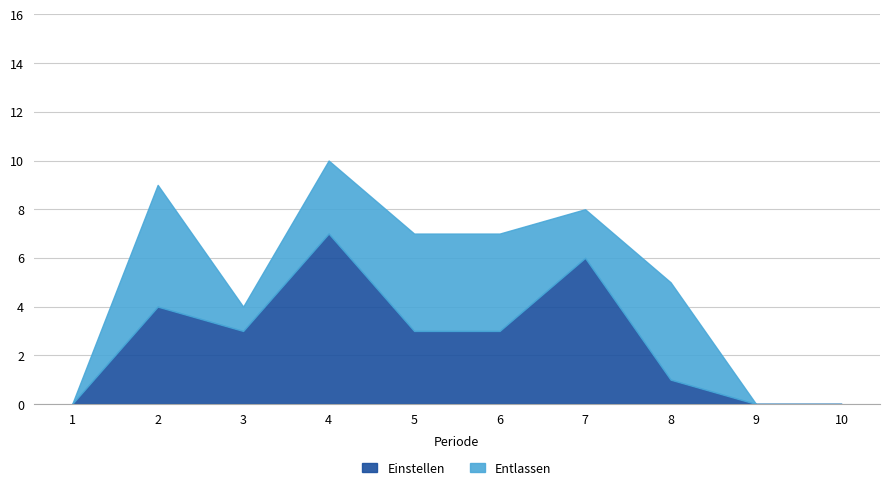

At which category does the chart reach its peak across all series?

4